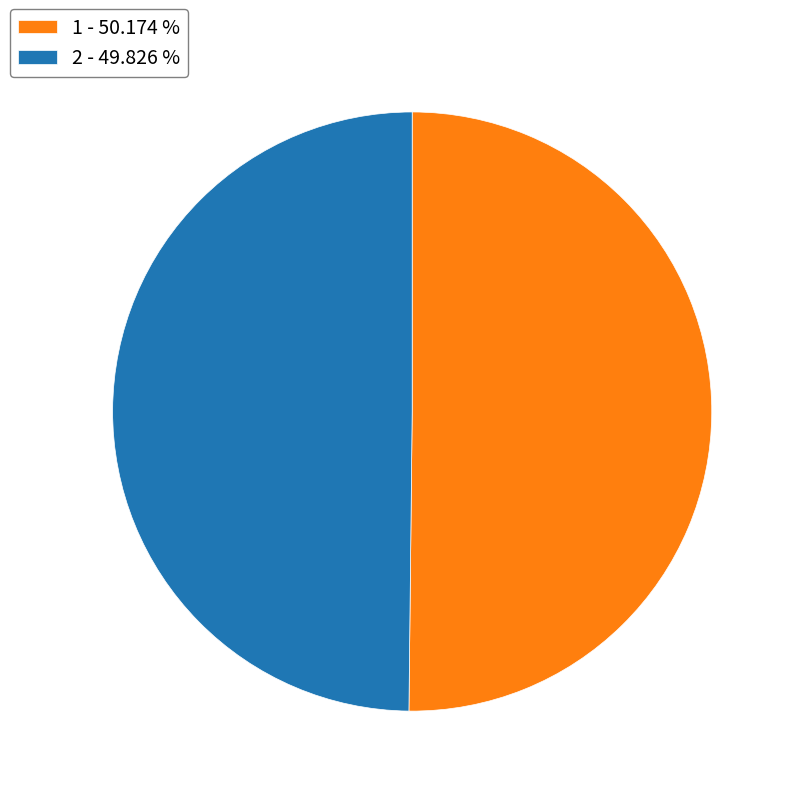

How many slices are in this pie chart?

2